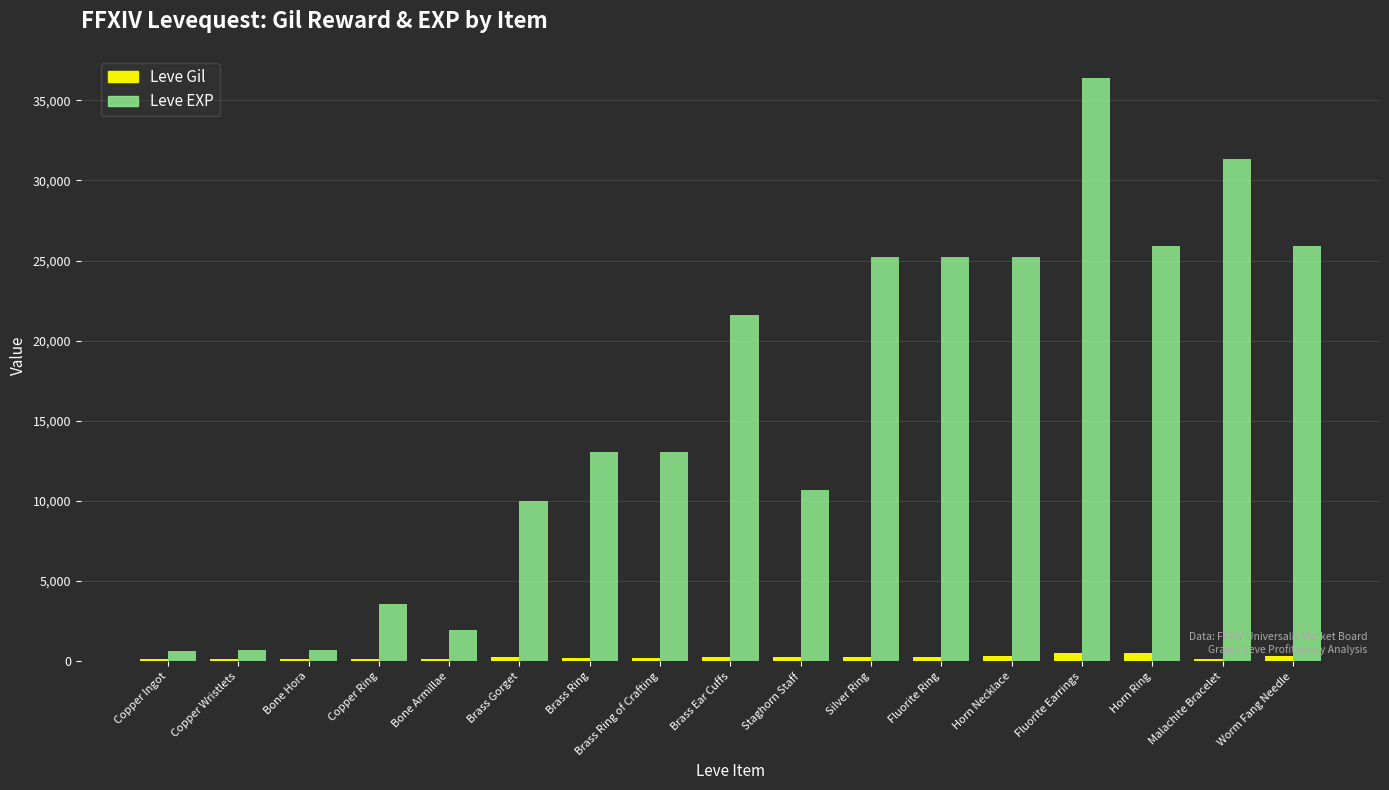

At which label does Leve EXP reach its peak?

Fluorite Earrings